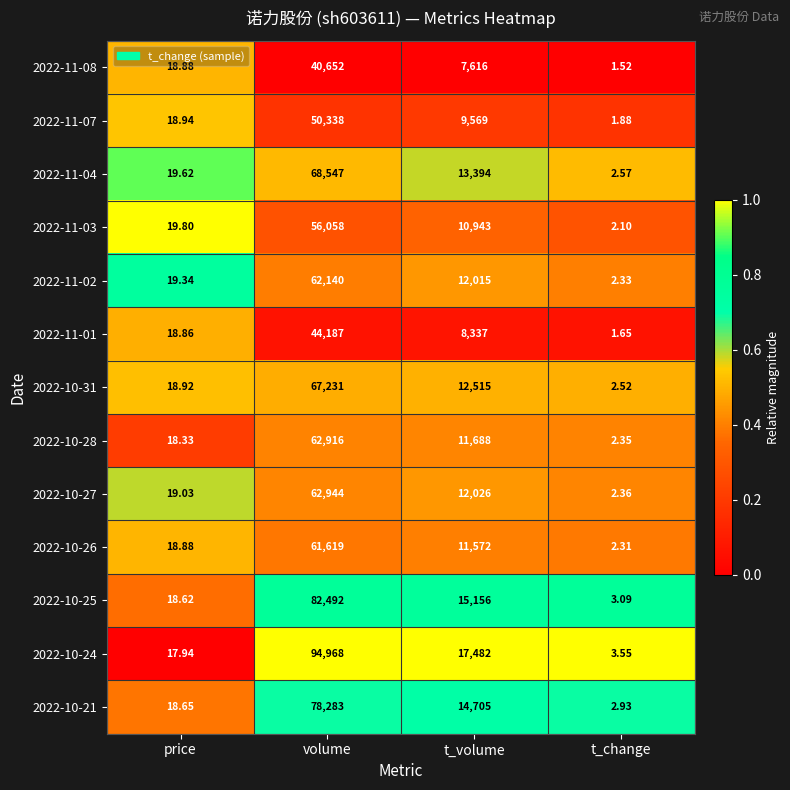

Which series has the largest range (max minus min)?

2022-10-24